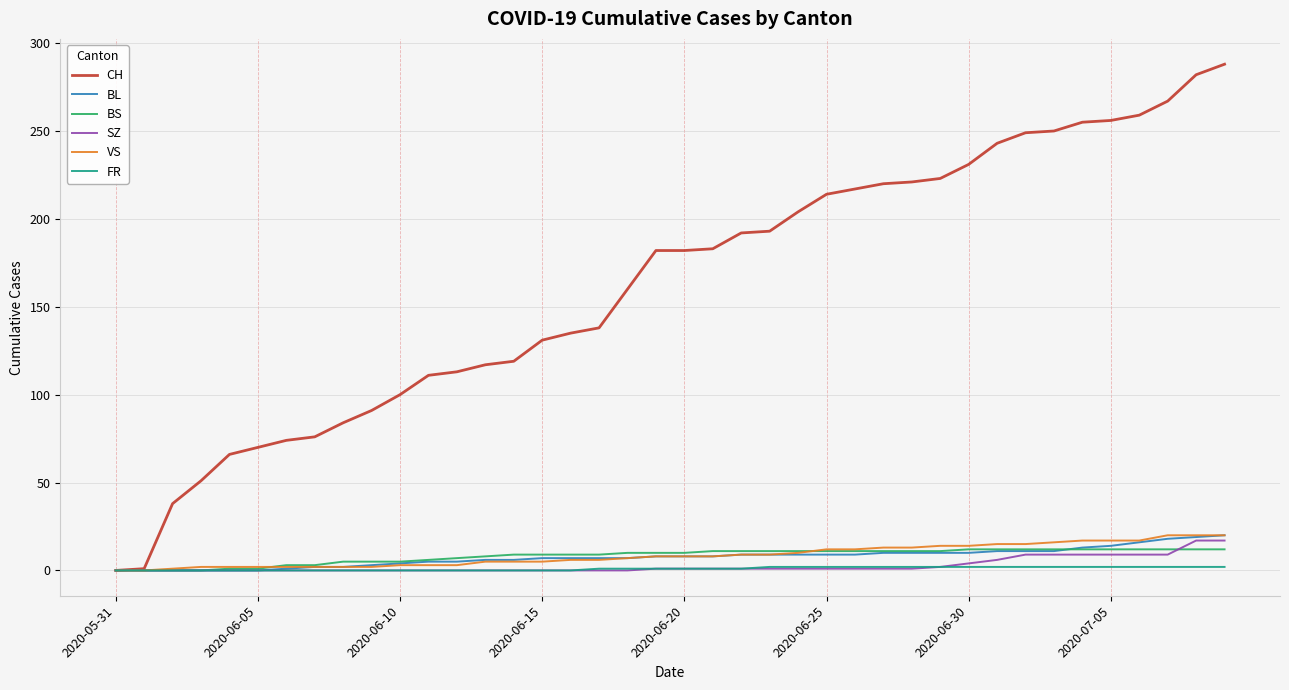

What are all the series names shown in the legend?

CH, BL, BS, SZ, VS, FR